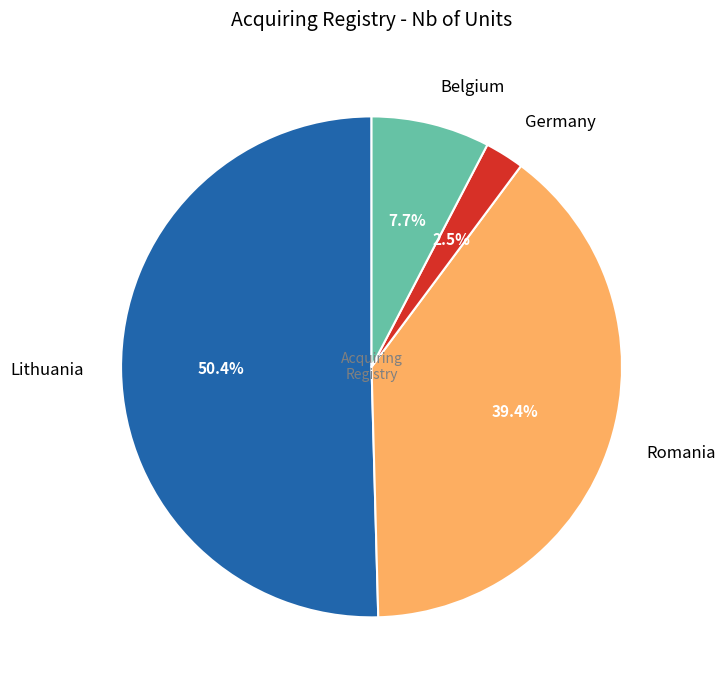

How much of the chart is everything except Belgium?

92.3%